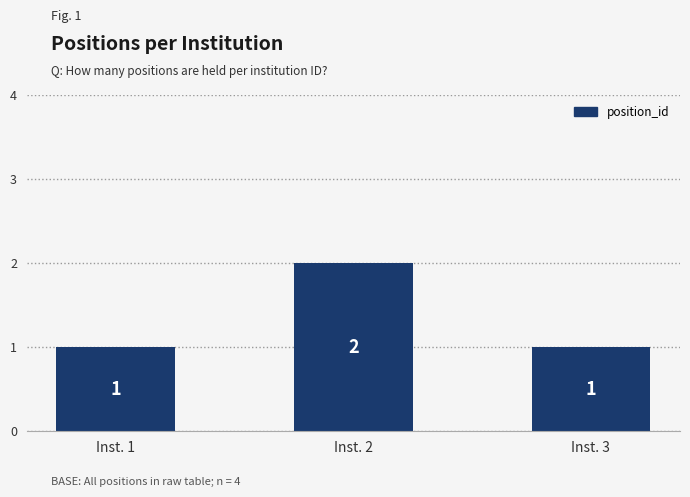

What is the value of the 2nd bar from the left?

2